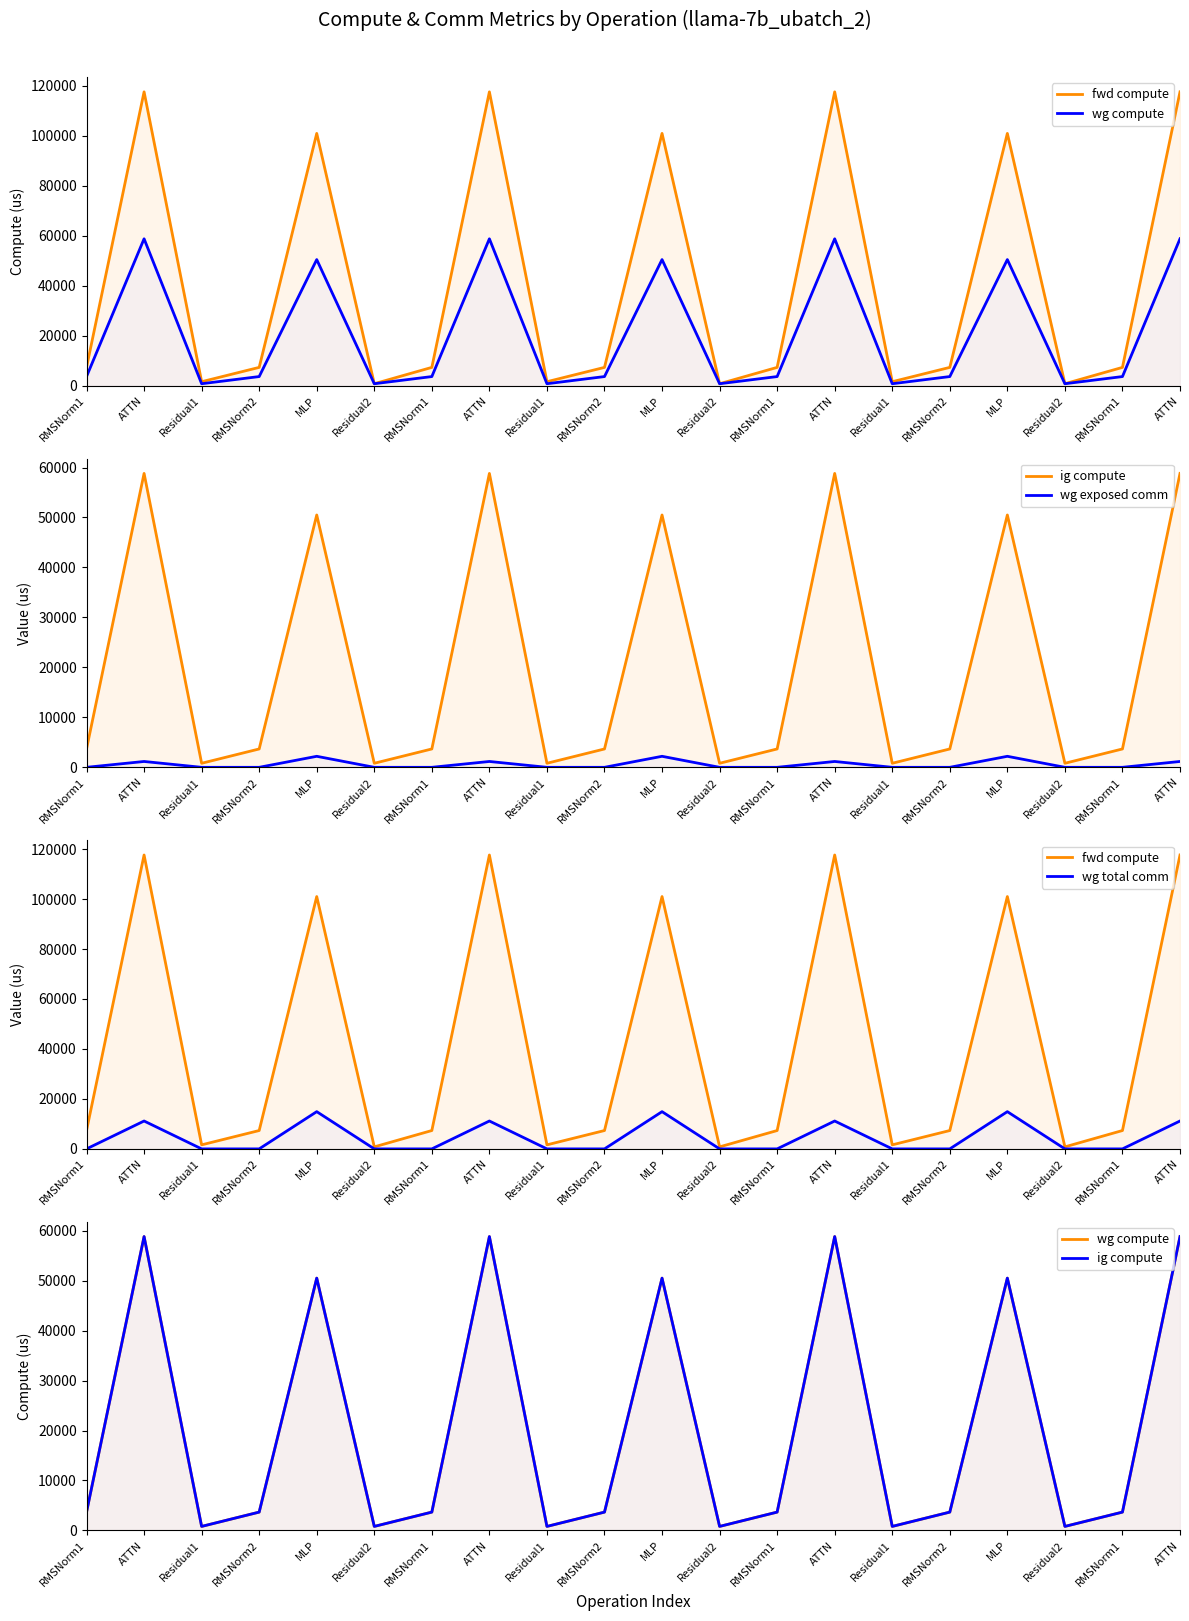

At which category is the sum across all series the highest?

ATTN